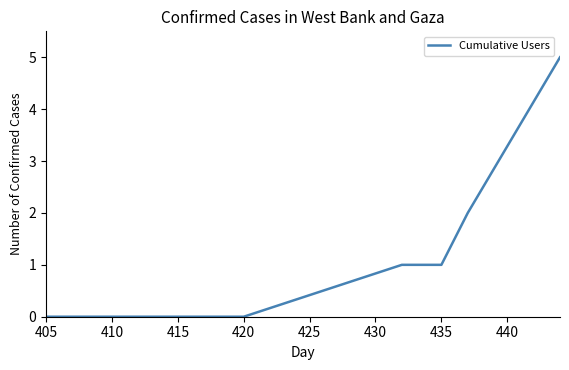

Reading left to right, list all the values displayed in this chart.

0	0	0	0	0	0	0	0	0	0	0	0	0	0	0	0	1	1	2	5